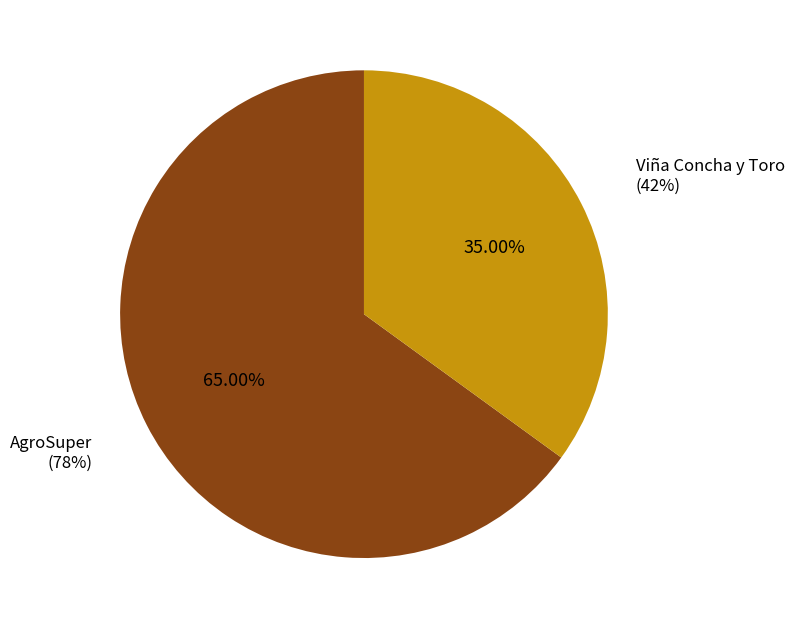

Which slice is the largest?

AgroSuper